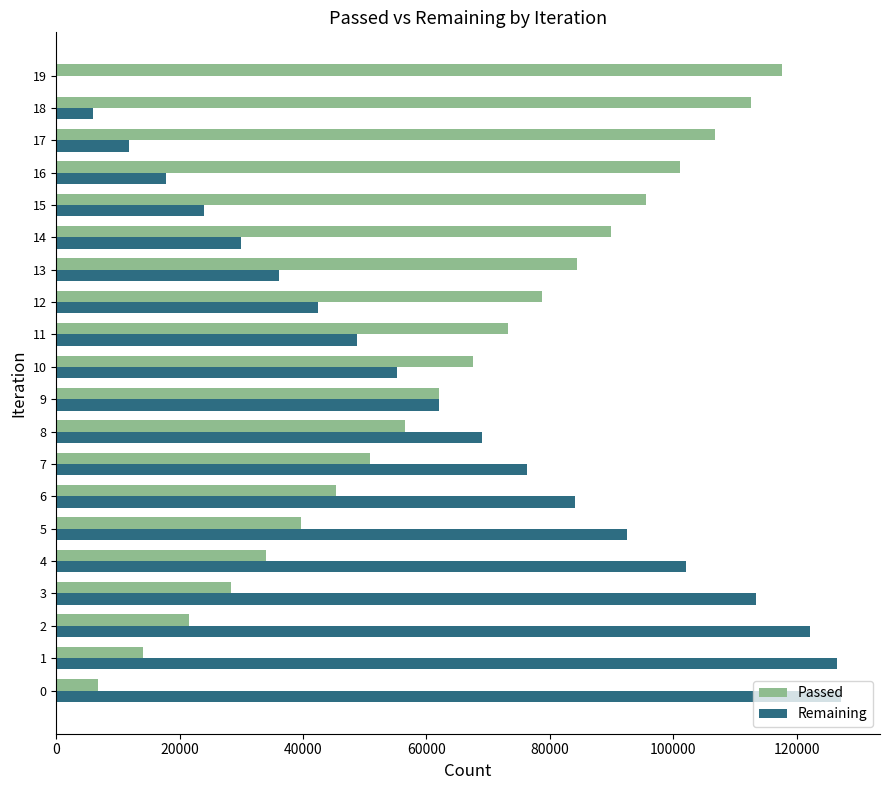

The value of Passed at 11 is 121314. True or false?

False